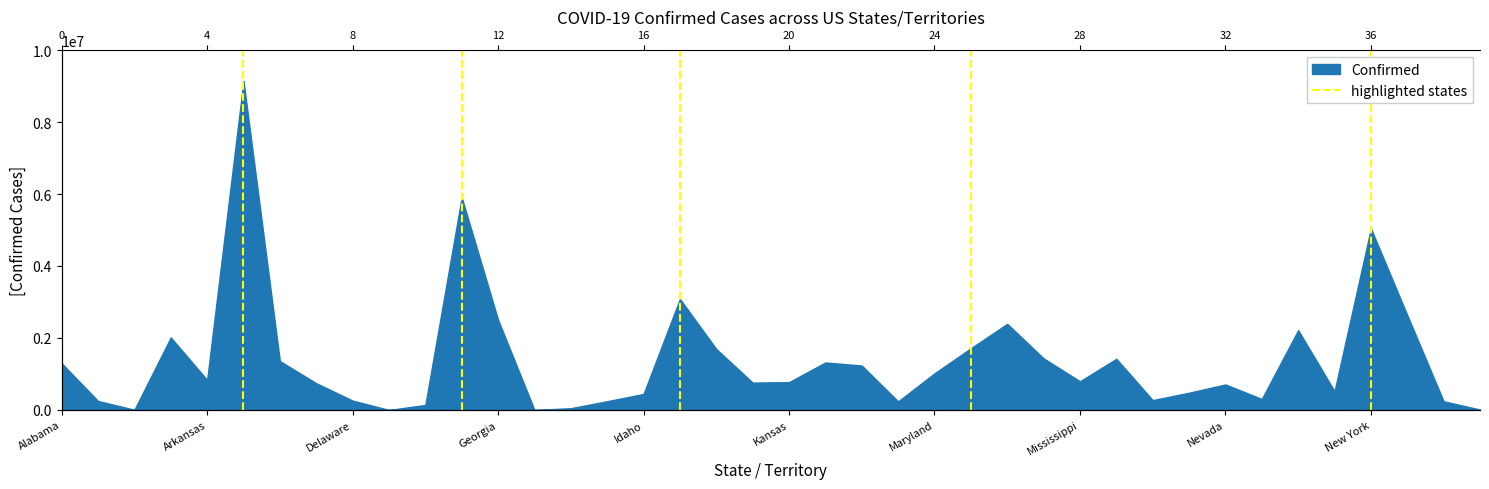

What position from the left is Arkansas?

2